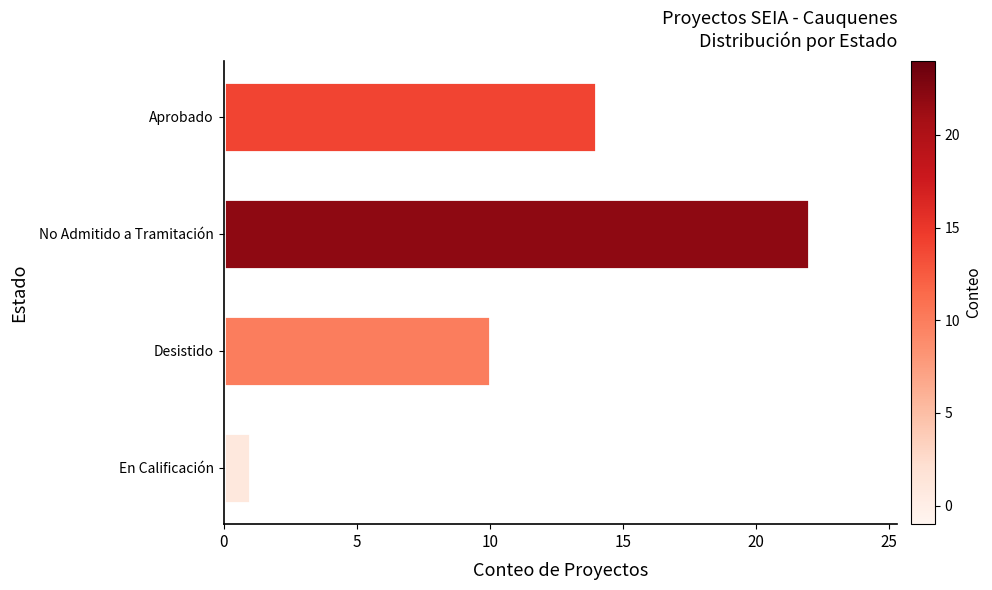

Count the number of categories in the chart.

4